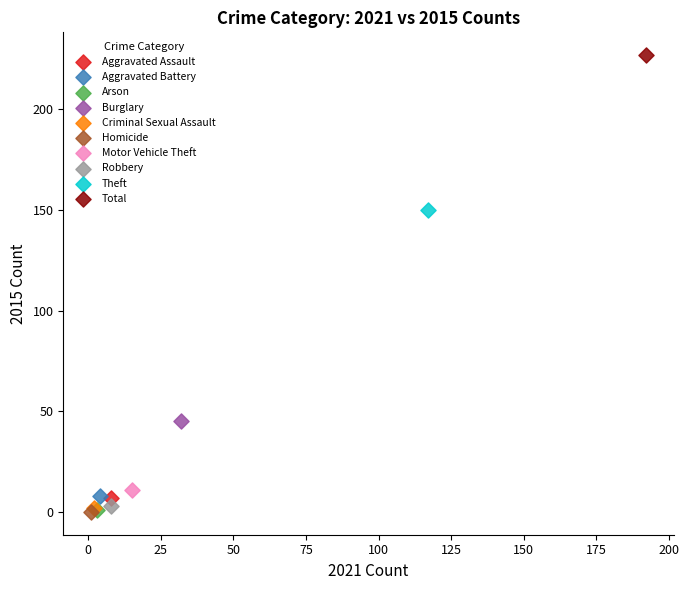

Which series reaches the maximum Y coordinate?

Total